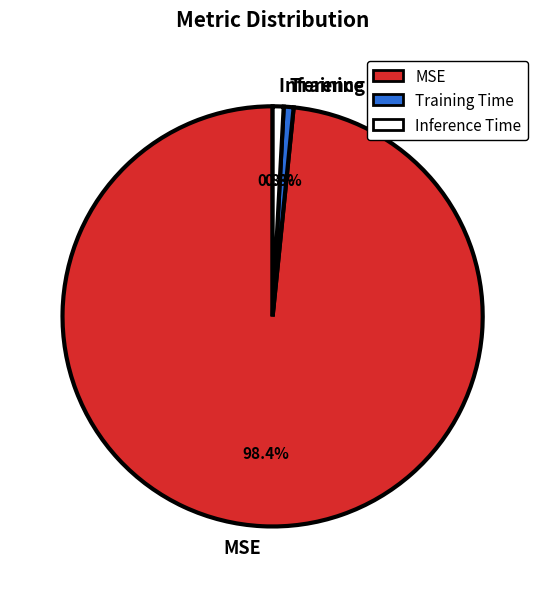

What is the largest slice in the pie chart?

MSE